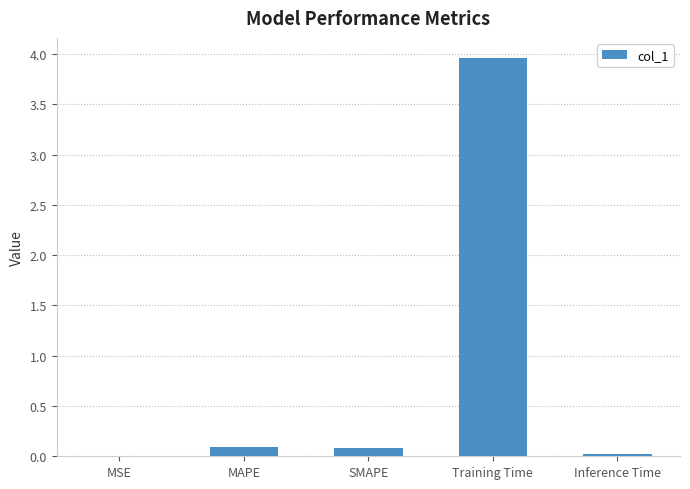

Between Inference Time and Training Time, which is larger?

Training Time